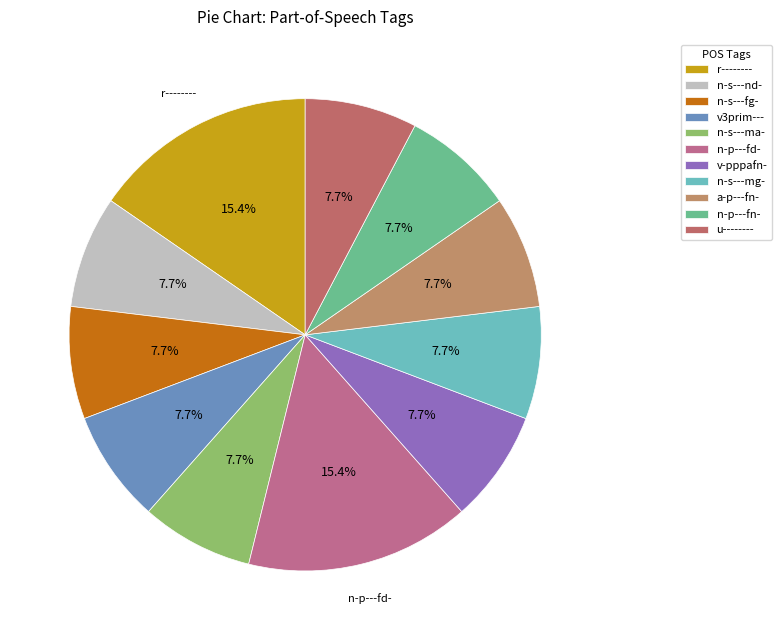

What percentage is NOT represented by n-s---fg-?

92.3%